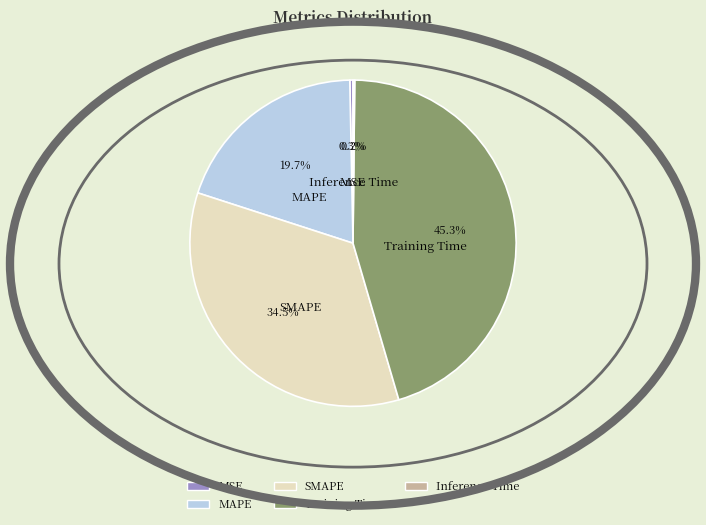

What is the largest slice in the pie chart?

Training Time